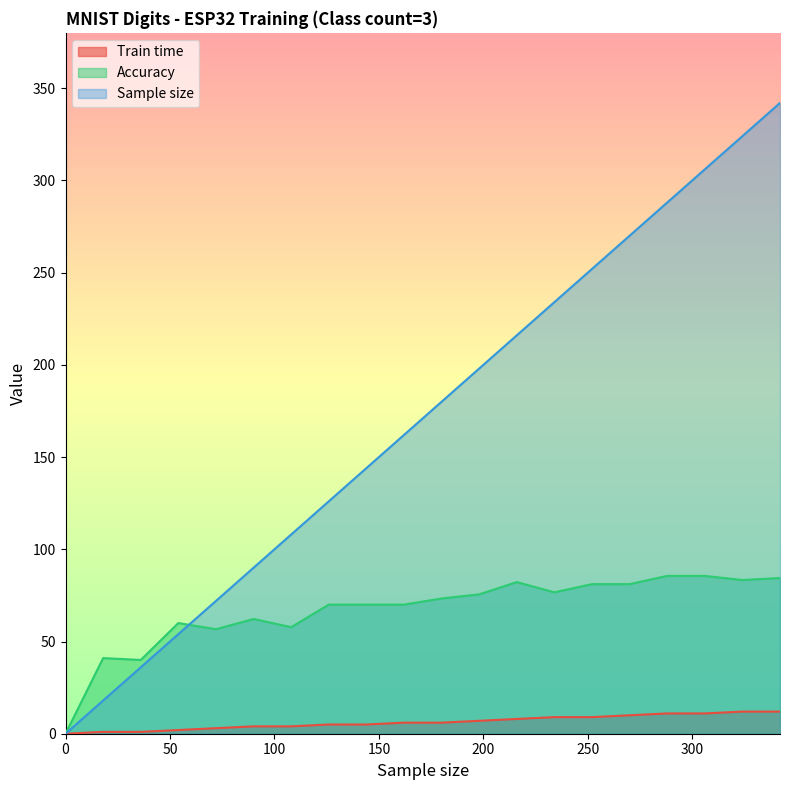

What is the total value across all series at 324?

419.3